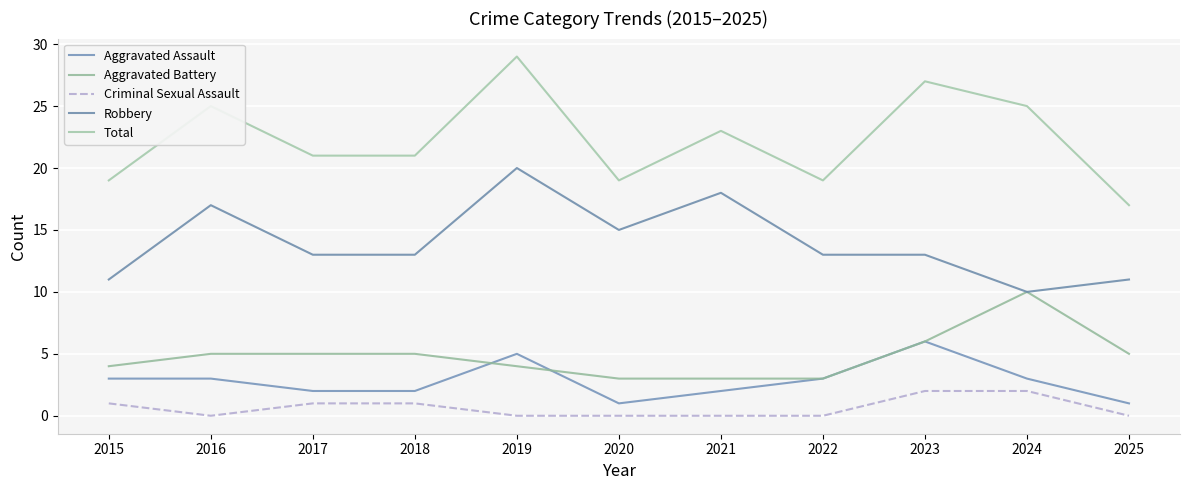

Which label corresponds to the largest value in the chart?

2019